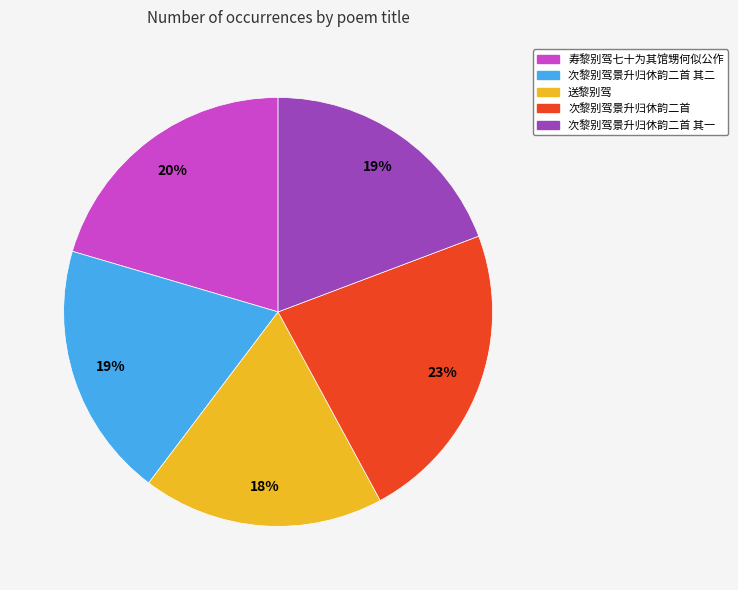

Is there any slice that represents more than half of the pie?

No